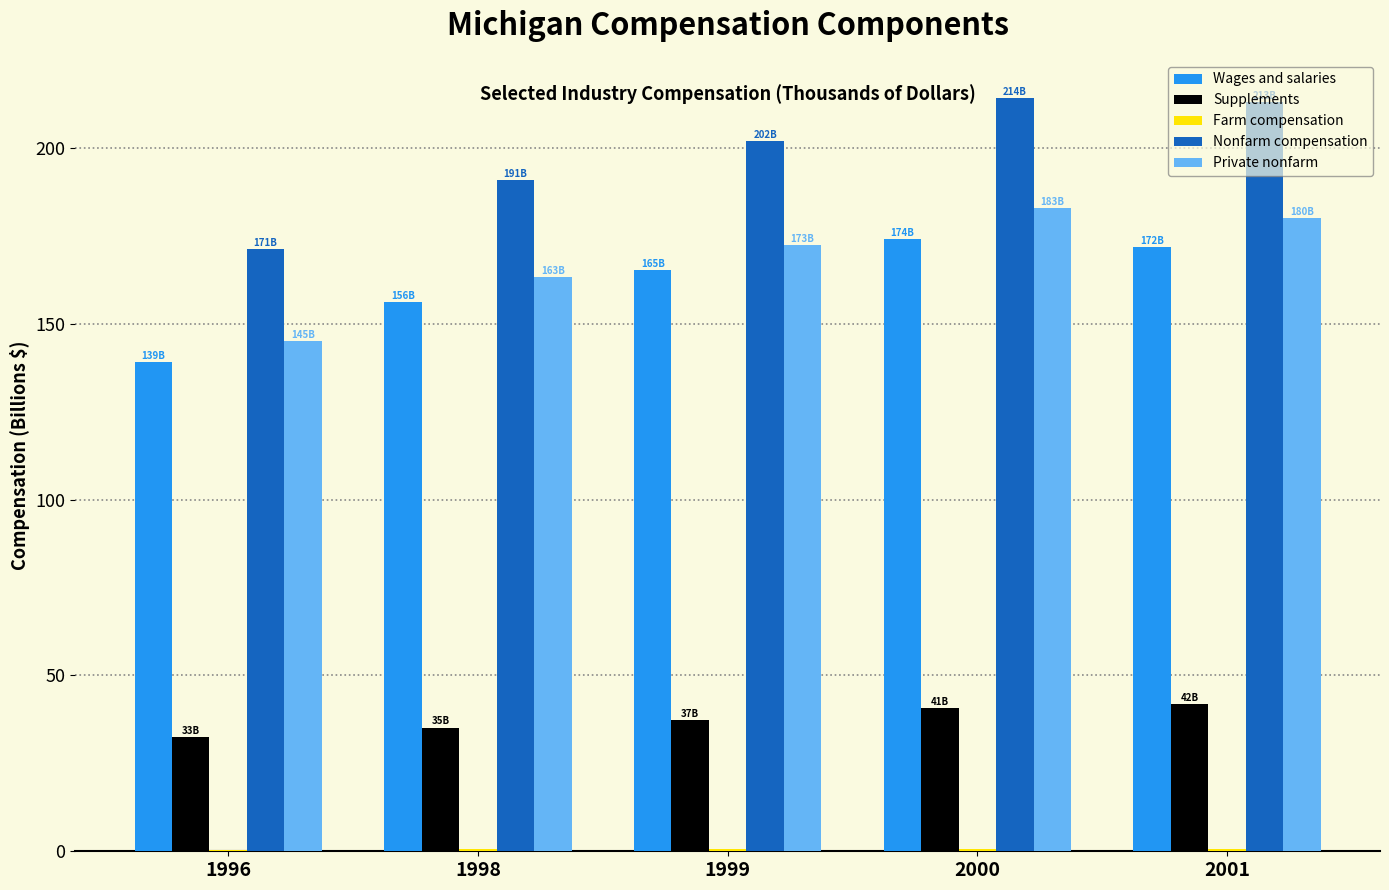

What is the maximum value shown in the chart?

214.3